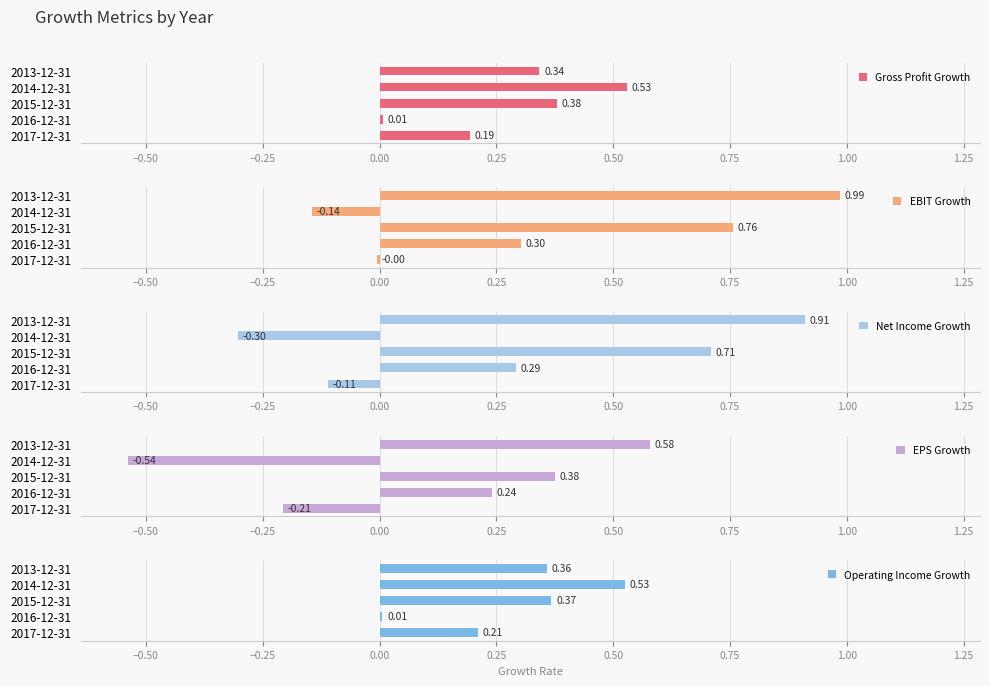

List the series in order of their peak value, highest first.

EBIT Growth, Net Income Growth, EPS Growth, Gross Profit Growth, Operating Income Growth